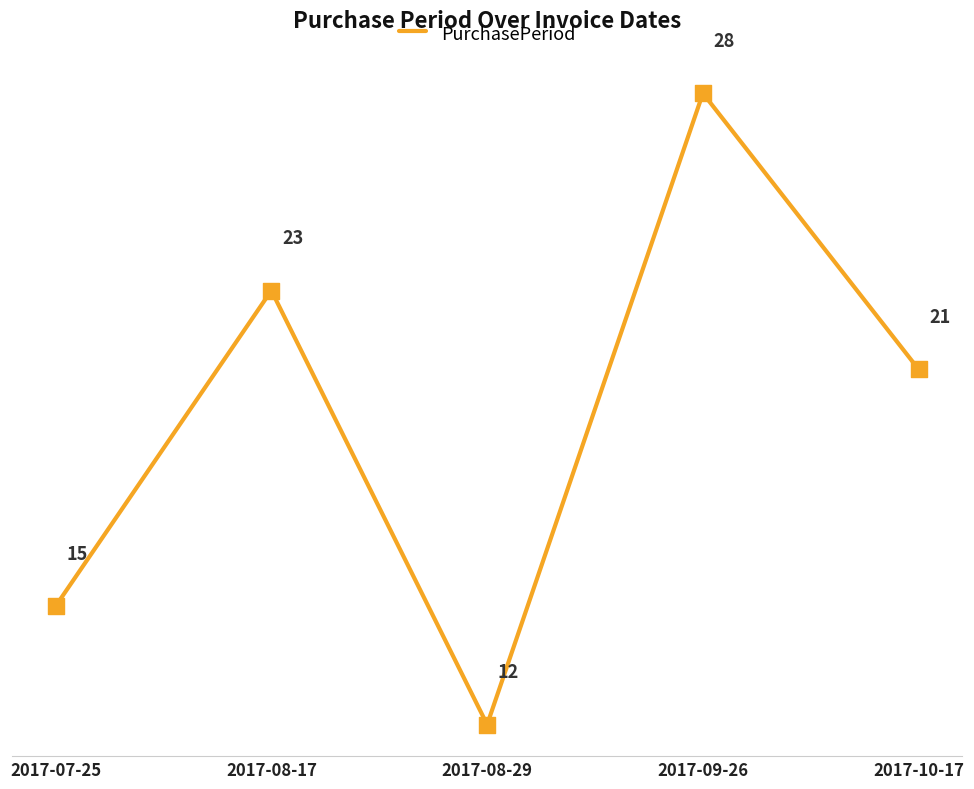

Between 2017-07-25 and 2017-08-29, which is larger?

2017-07-25